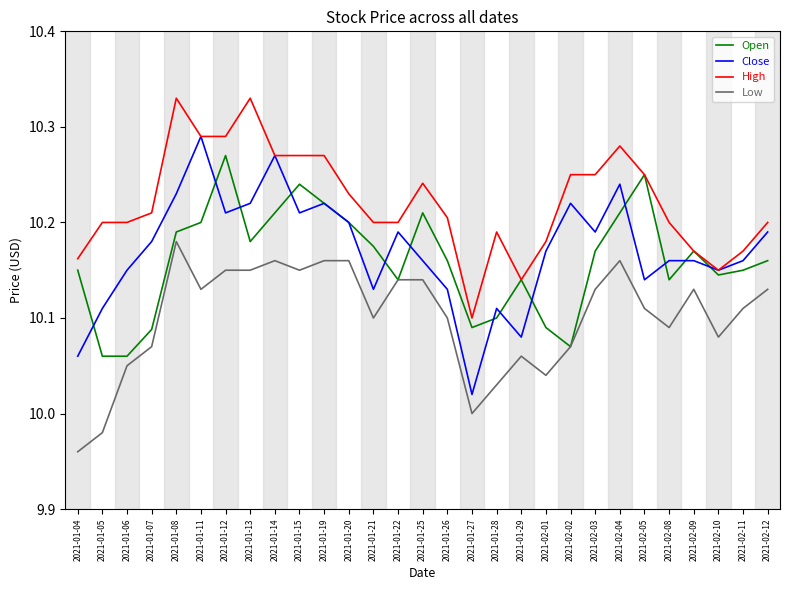

What position from the right is 2021-02-03?

8